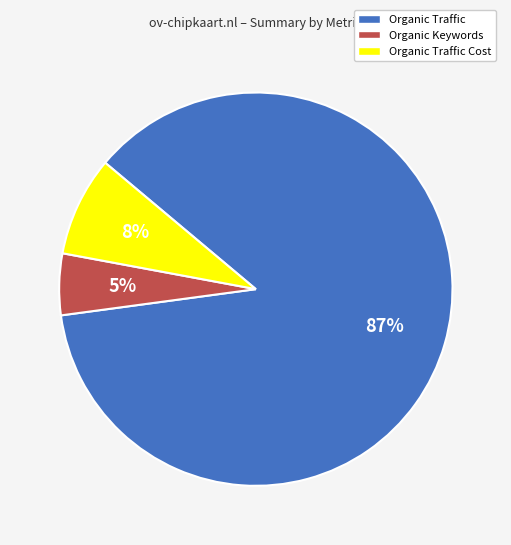

To the nearest percent, what is the average slice percentage?

33%